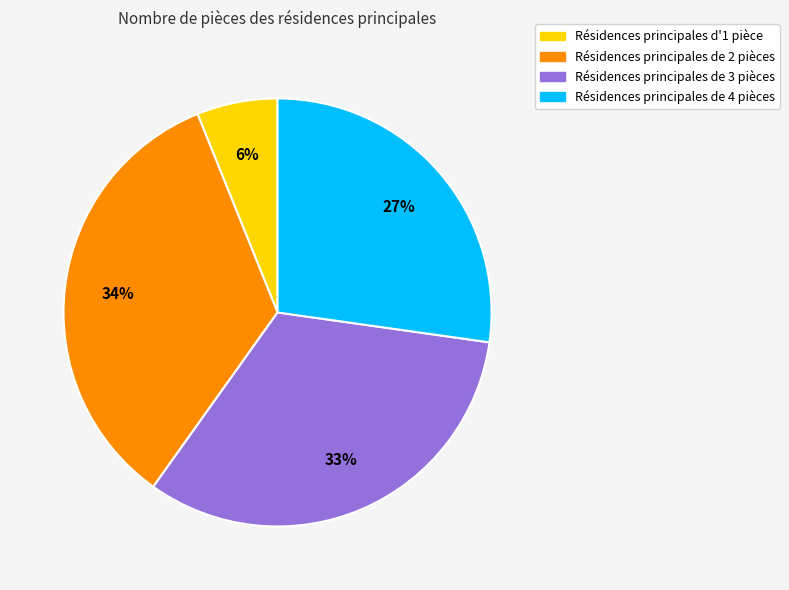

Is there any slice that represents more than half of the pie?

No